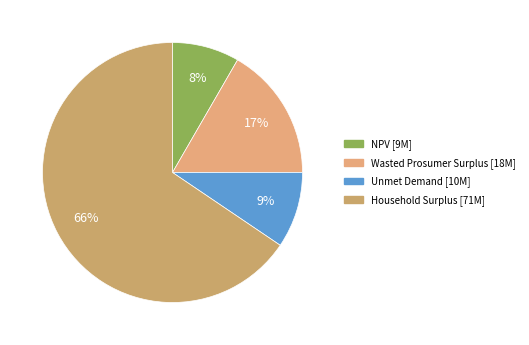

What percentage is the Wasted Prosumer Surplus slice, to the nearest percent?

17%